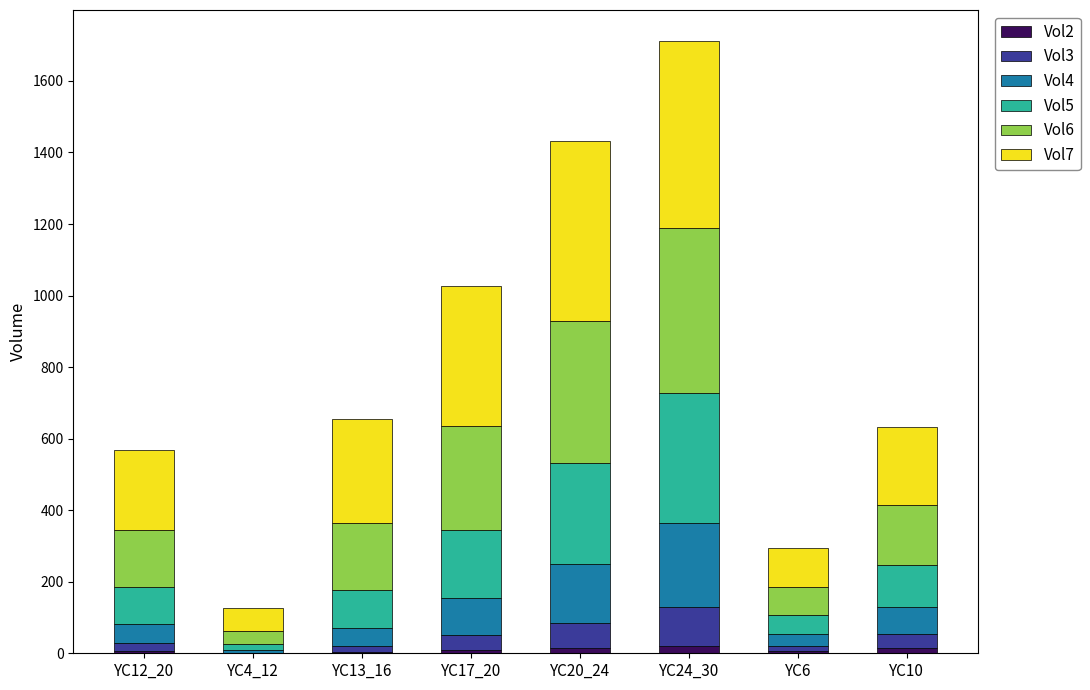

At which category is the sum across all series the highest?

YC24_30